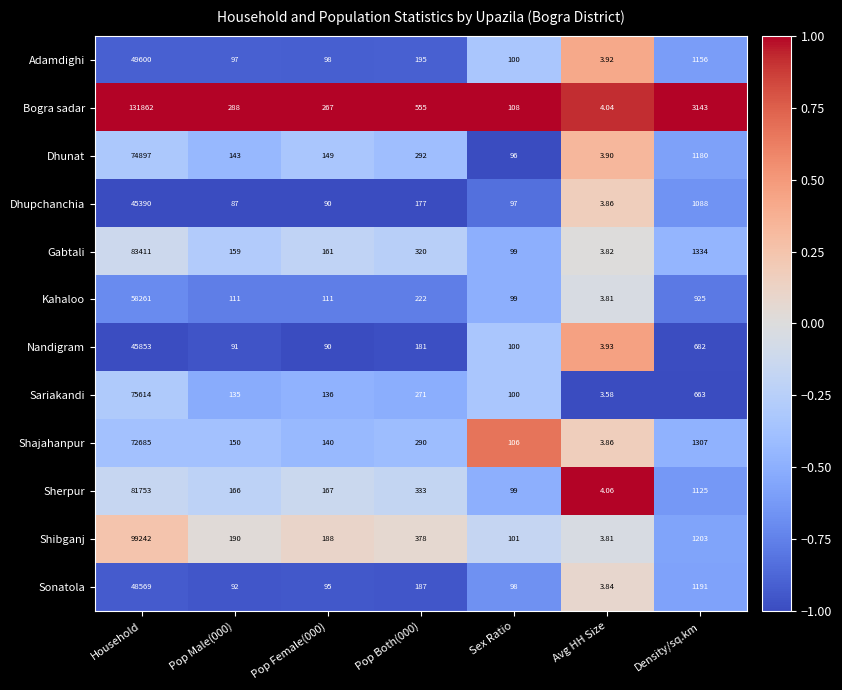

Where does the Dhunat series first go above 149?

Household